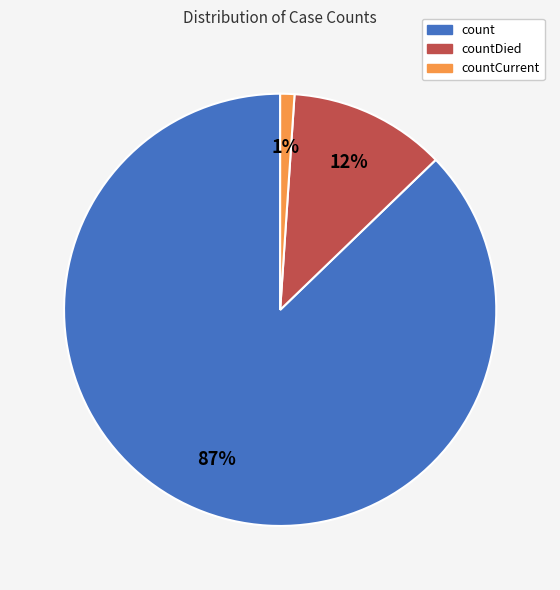

How many segments does this pie chart have?

3